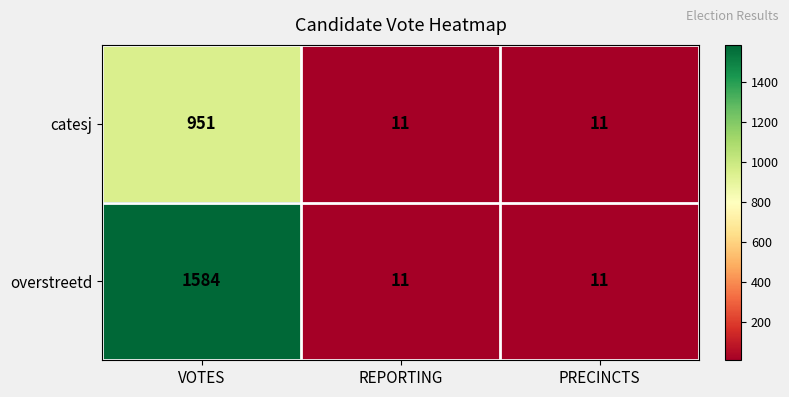

At which category is the sum across all series the highest?

VOTES